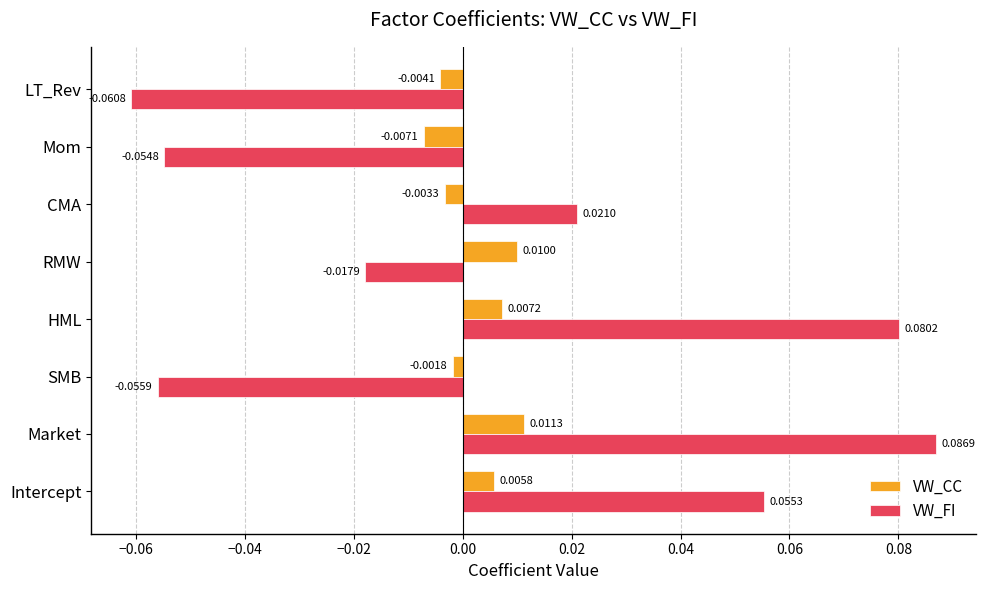

Which series has the widest spread of values?

VW_FI